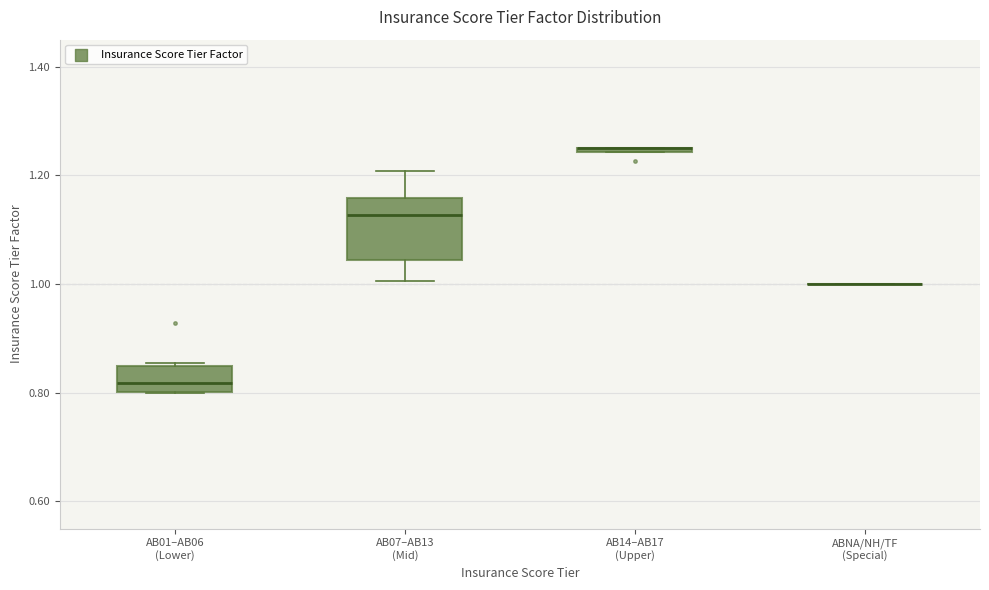

Which box is the tallest, from its lower edge to its upper edge?

AB07–AB13 (Mid)